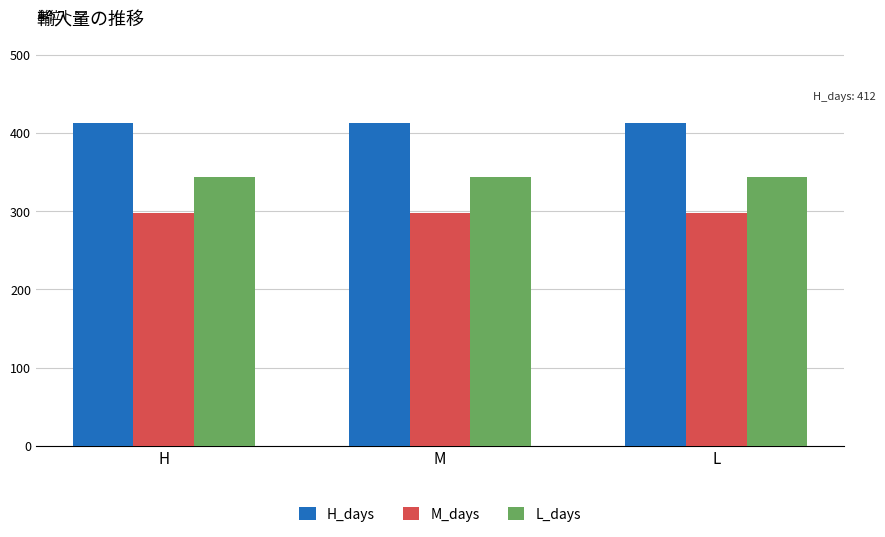

The H_days series shows 144 at M. True or false?

False